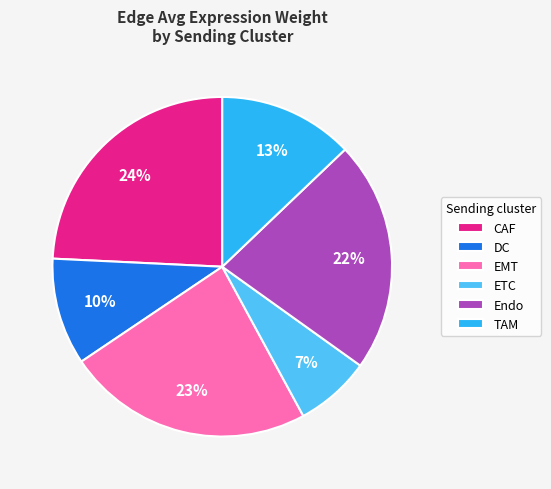

How many segments does this pie chart have?

6